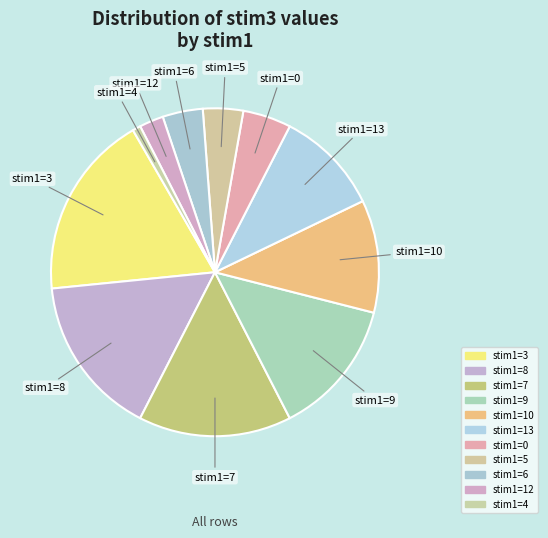

Count the number of slices in the pie.

11